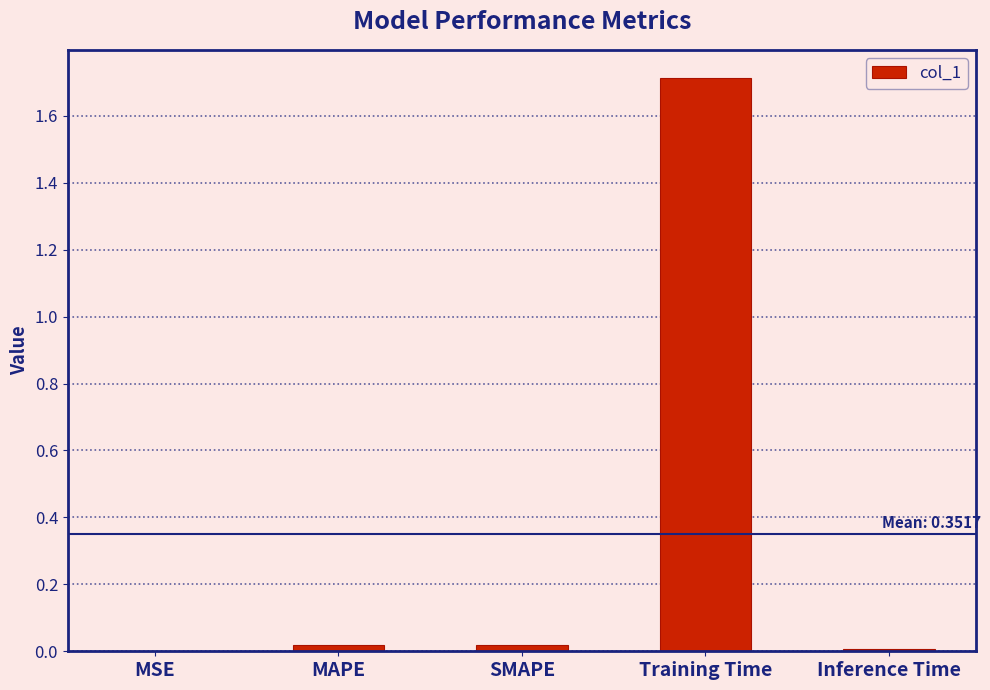

Between MSE and Training Time, which is larger?

Training Time